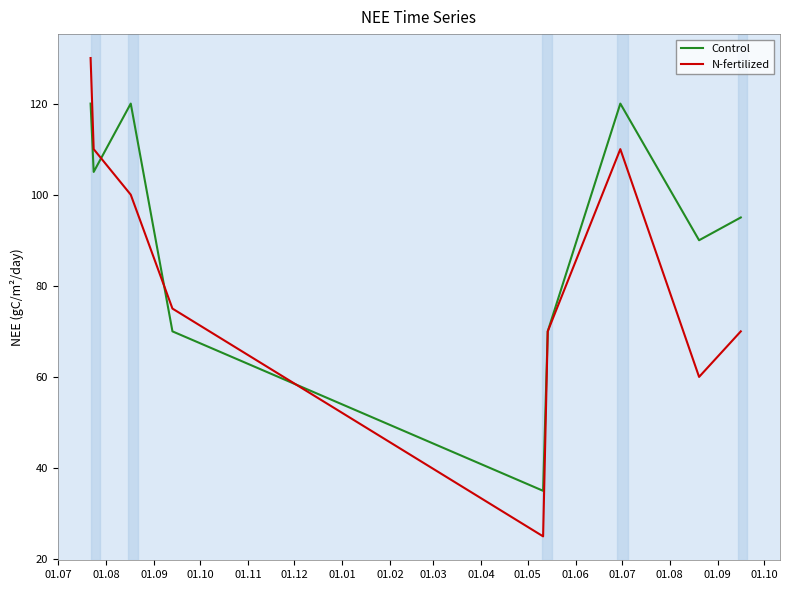

What is the maximum value for Control?

120